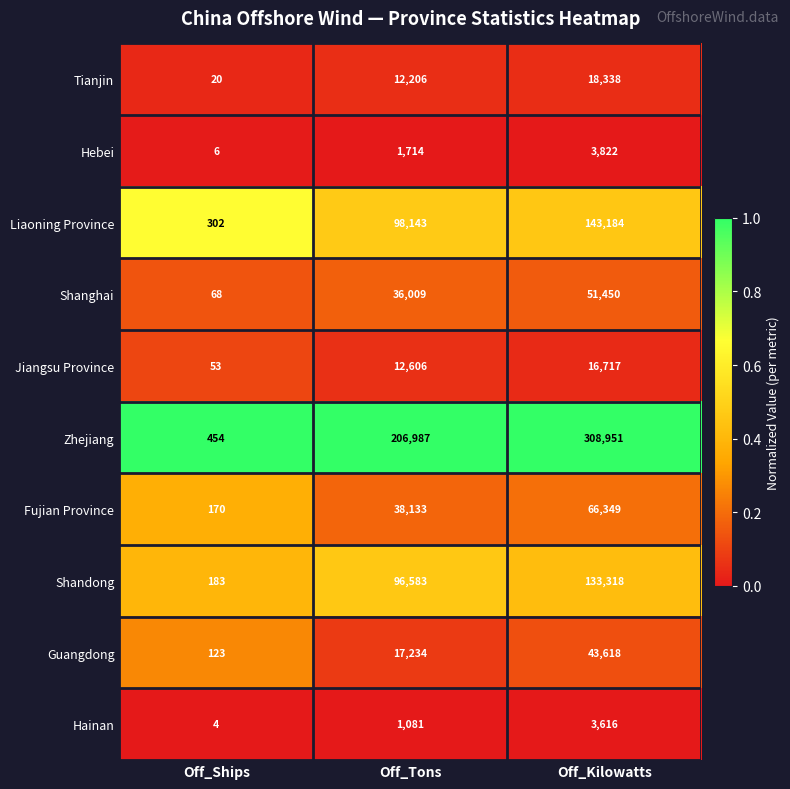

Reading right to left, extract all data points from this chart.

Tianjin: Off_Kilowatts=18338	Off_Tons=12206	Off_Ships=20
Hebei: Off_Kilowatts=3822	Off_Tons=1714	Off_Ships=6
Liaoning Province: Off_Kilowatts=143184	Off_Tons=98143	Off_Ships=302
Shanghai: Off_Kilowatts=51450	Off_Tons=36009	Off_Ships=68
Jiangsu Province: Off_Kilowatts=16717	Off_Tons=12606	Off_Ships=53
Zhejiang: Off_Kilowatts=308951	Off_Tons=206987	Off_Ships=454
Fujian Province: Off_Kilowatts=66349	Off_Tons=38133	Off_Ships=170
Shandong: Off_Kilowatts=133318	Off_Tons=96583	Off_Ships=183
Guangdong: Off_Kilowatts=43618	Off_Tons=17234	Off_Ships=123
Hainan: Off_Kilowatts=3616	Off_Tons=1081	Off_Ships=4